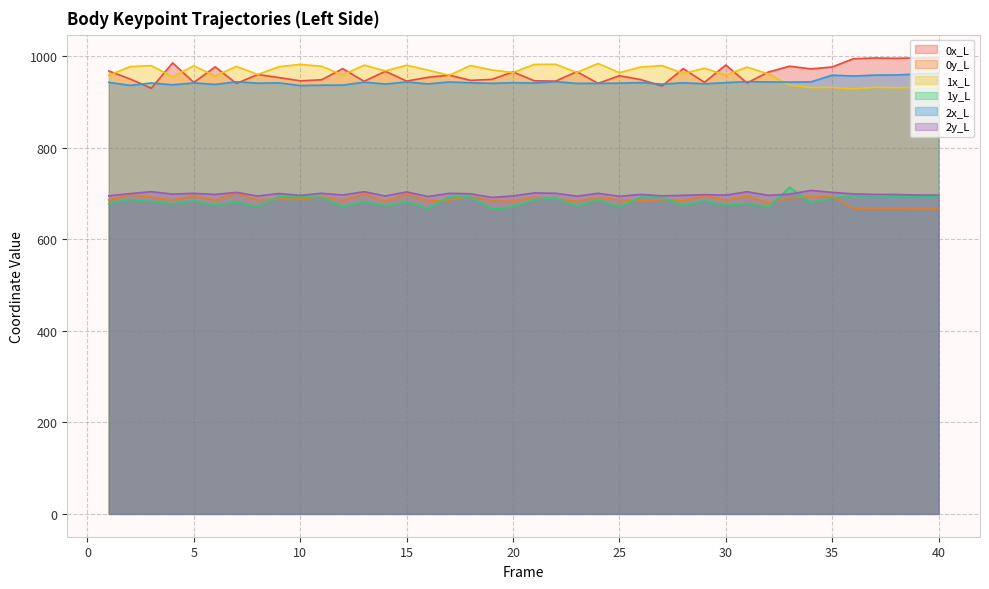

How many data points does each series have?

40